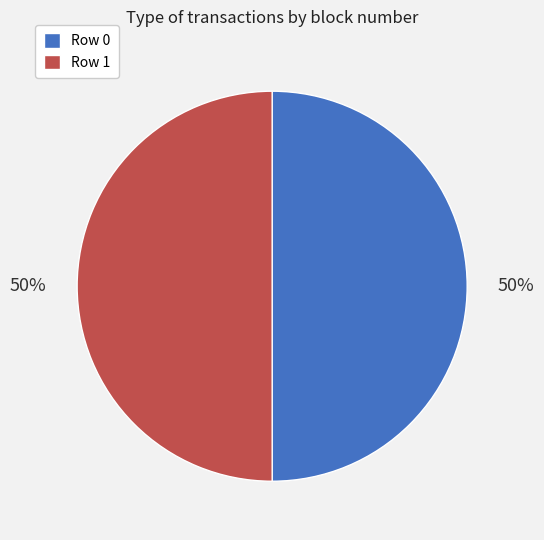

The Row 0 slice represents 61% of the pie. True or false?

False